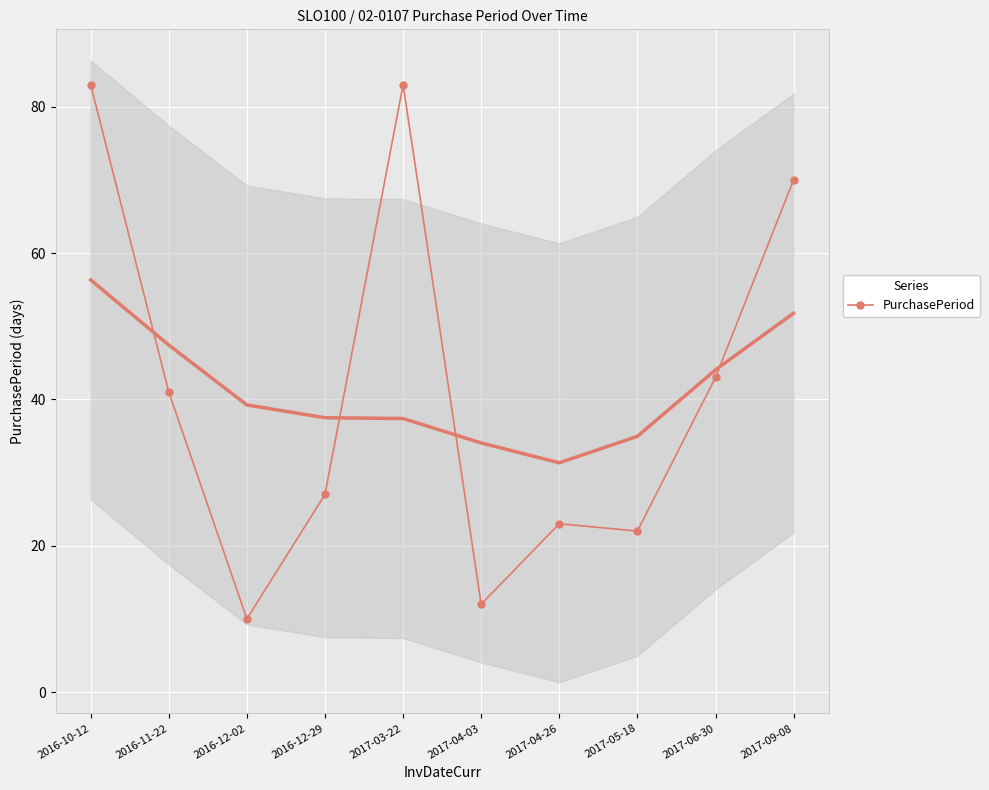

How many values exceed 41?

4